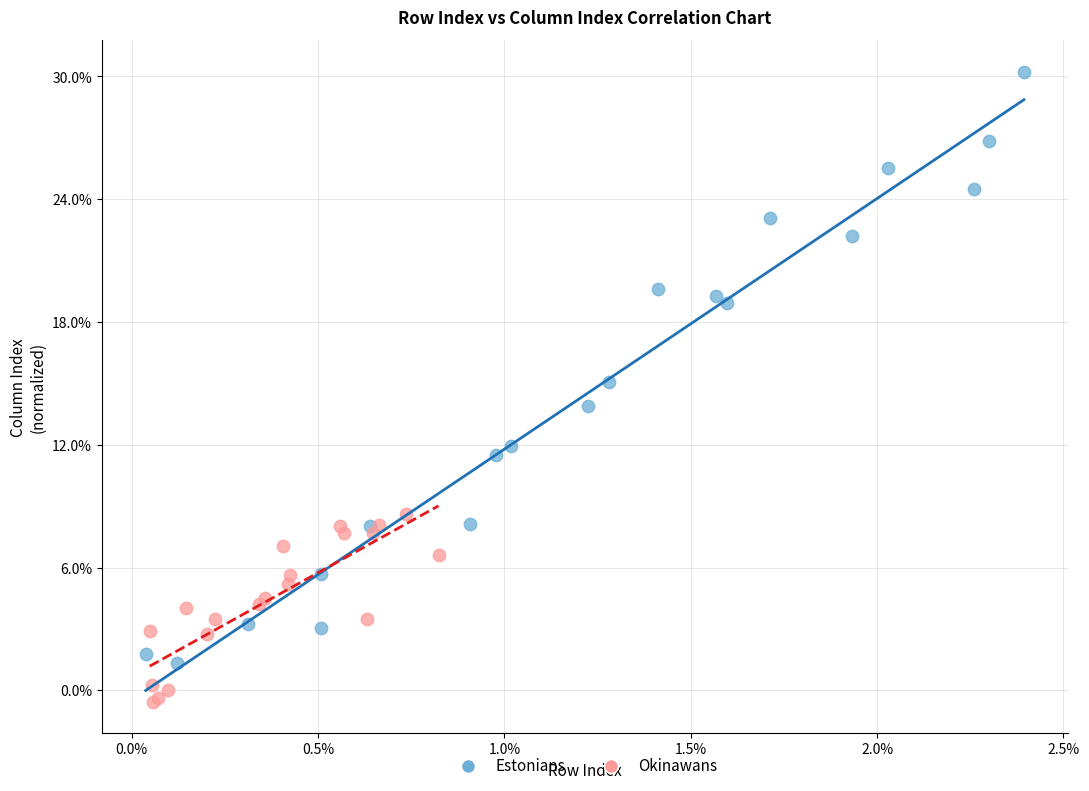

What are all the series names shown in the legend?

Estonians, Okinawans